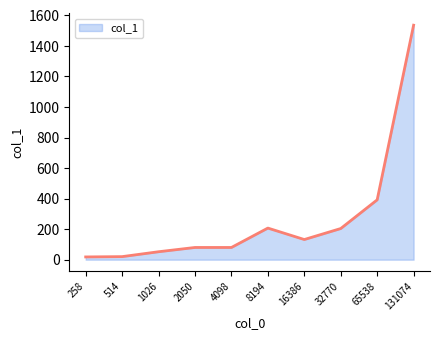

How many series are shown in this chart?

1